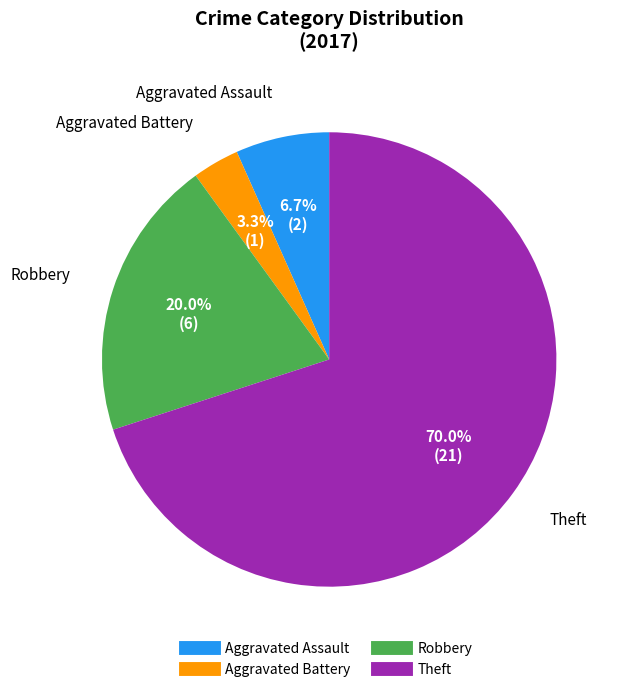

Which slice represents more than half of the pie?

Theft